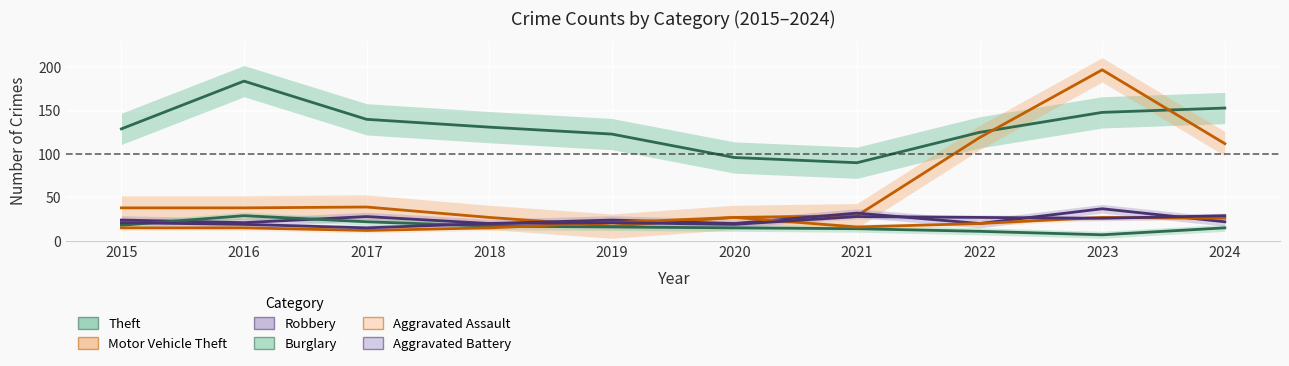

Where is the first local minimum for Burglary?

2023